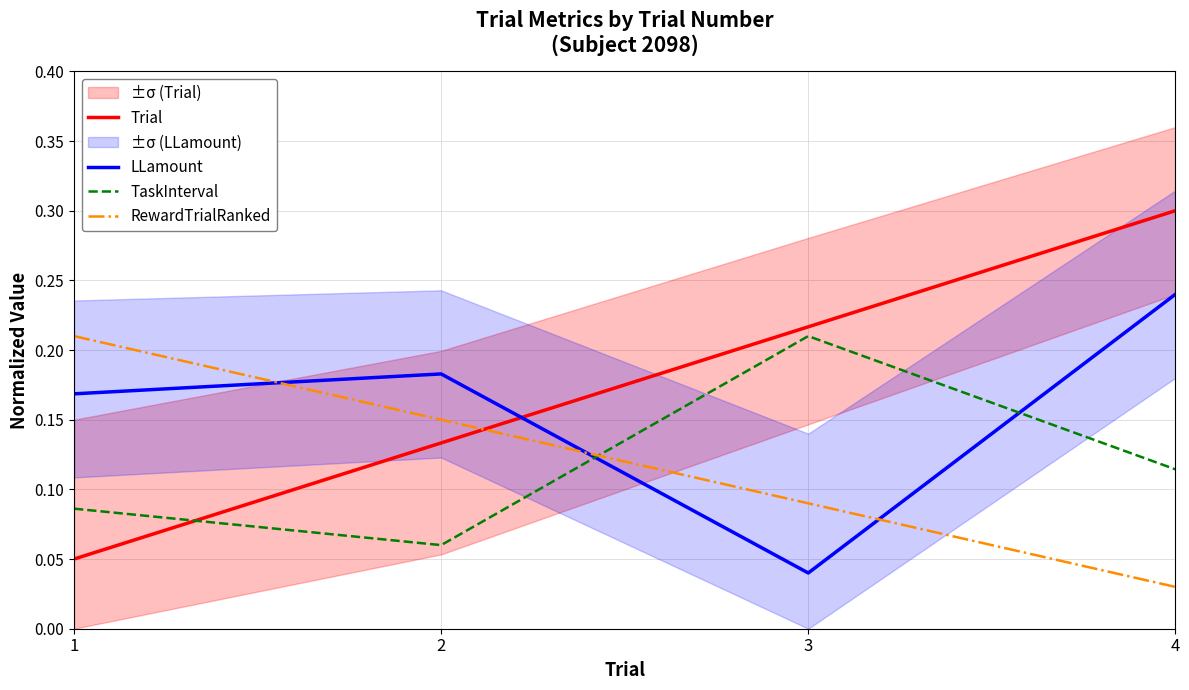

What is the difference between the LLamount values at 2 and 3?

0.1